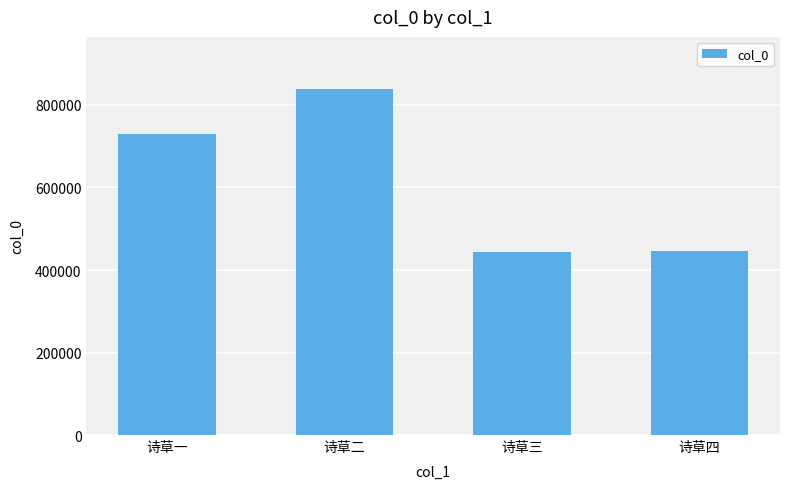

What is the value of the 1st bar from the left?

730099